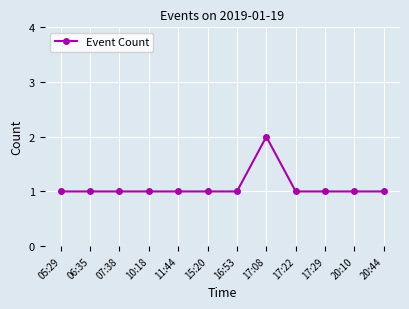

Reading left to right, list all the values displayed in this chart.

1	1	1	1	1	1	1	2	1	1	1	1